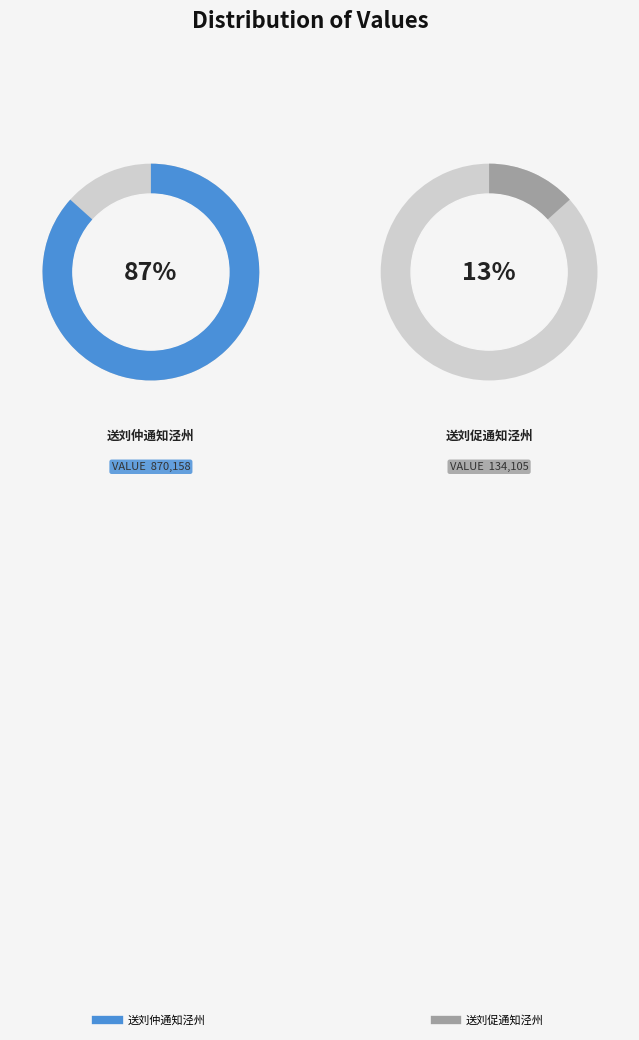

To the nearest percent, what portion does 送刘促通知泾州 represent?

13%